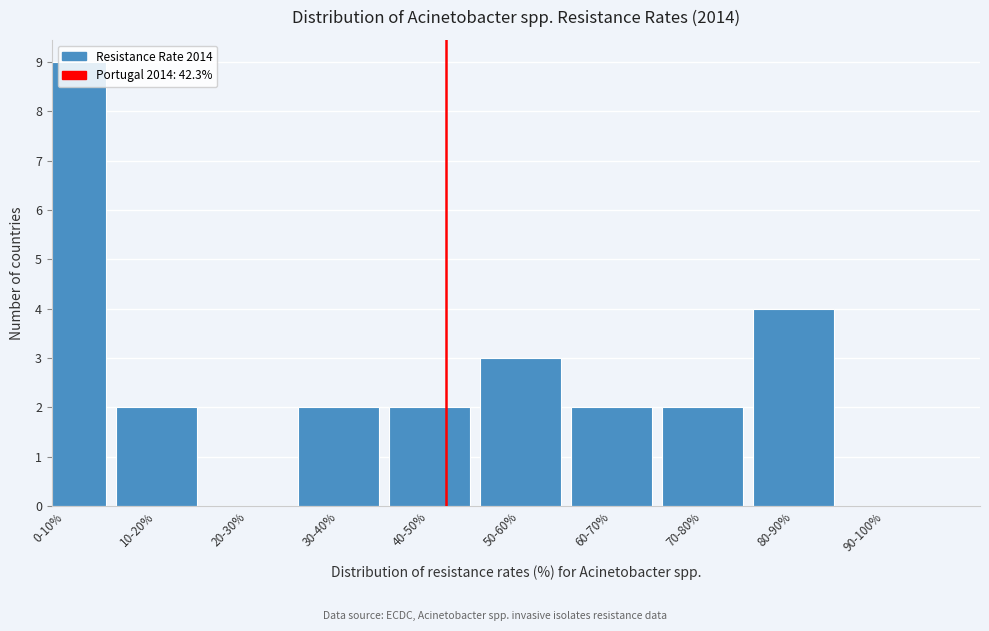

True or false: the data shows 0 at 30-40%.

False